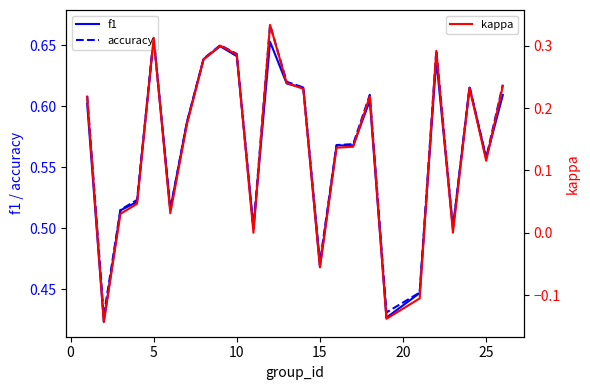

True or false: accuracy has more than 2 points higher than both neighbors.

True